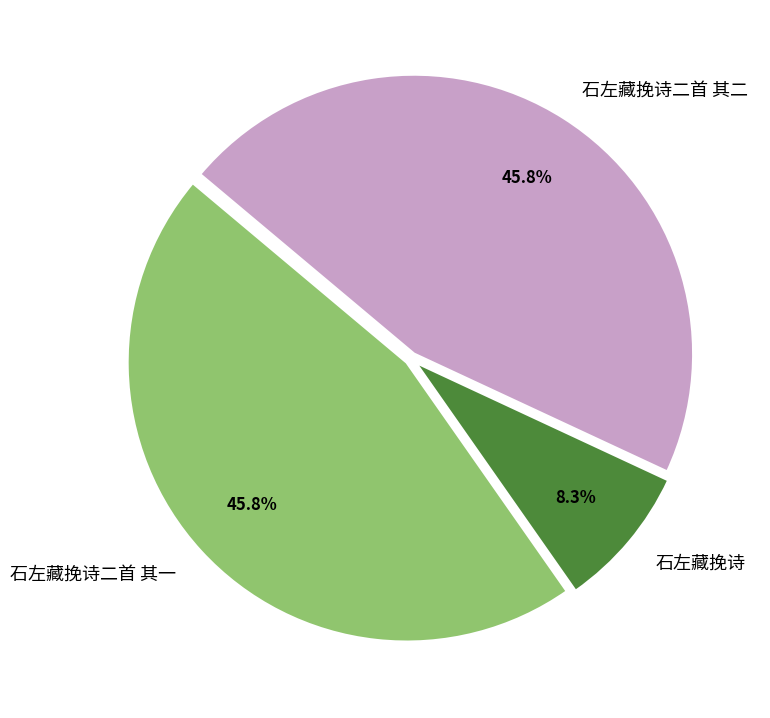

What percentage is NOT represented by 石左藏挽诗二首 其二?

54.2%